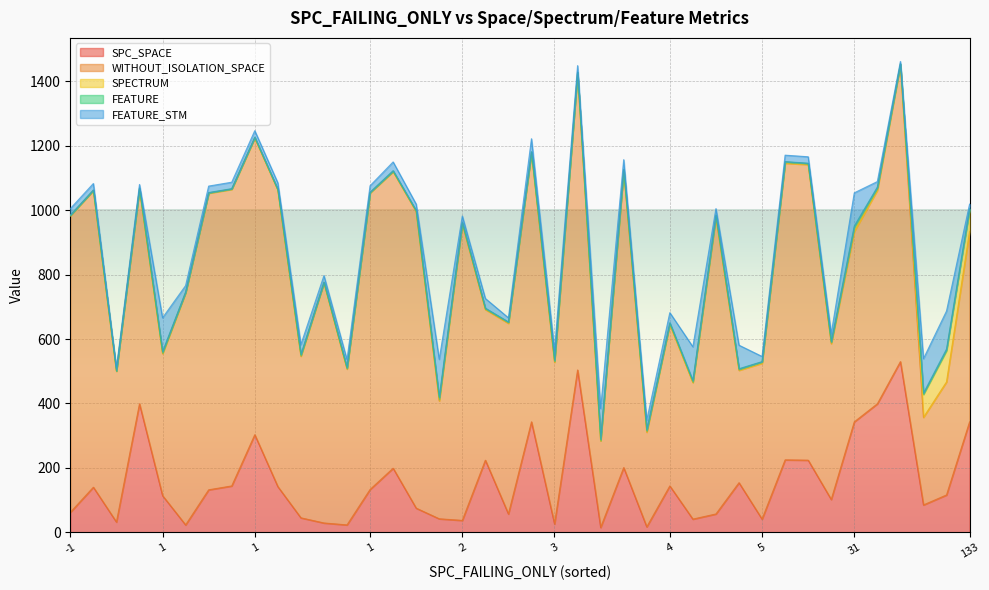

True or false: WITHOUT_ISOLATION_SPACE and FEATURE cross at least once.

False